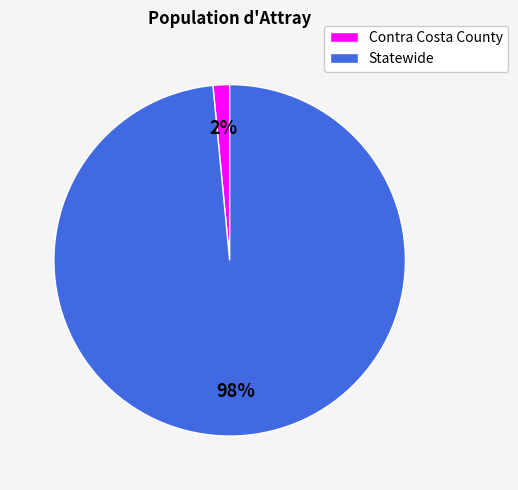

How many slices are in this pie chart?

2